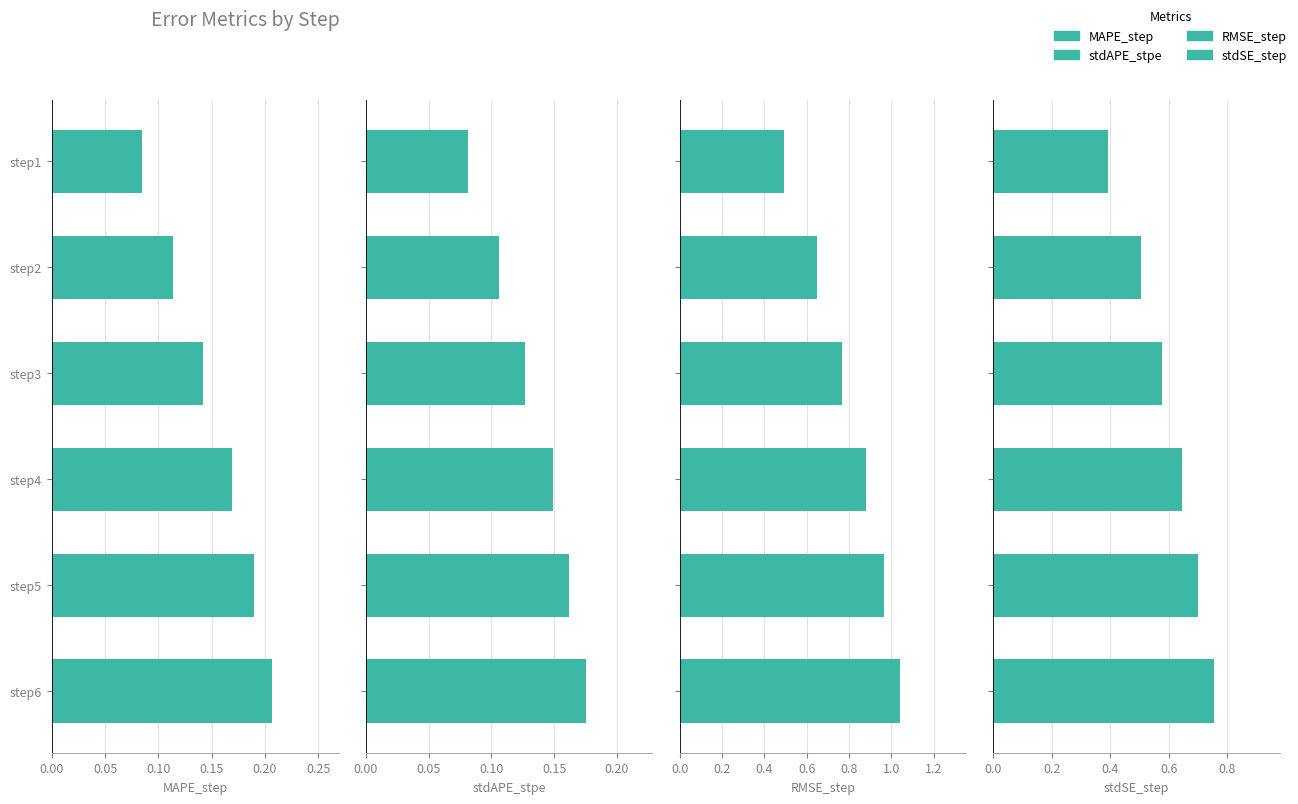

Which series changed the most between step3 and step5?

RMSE_step